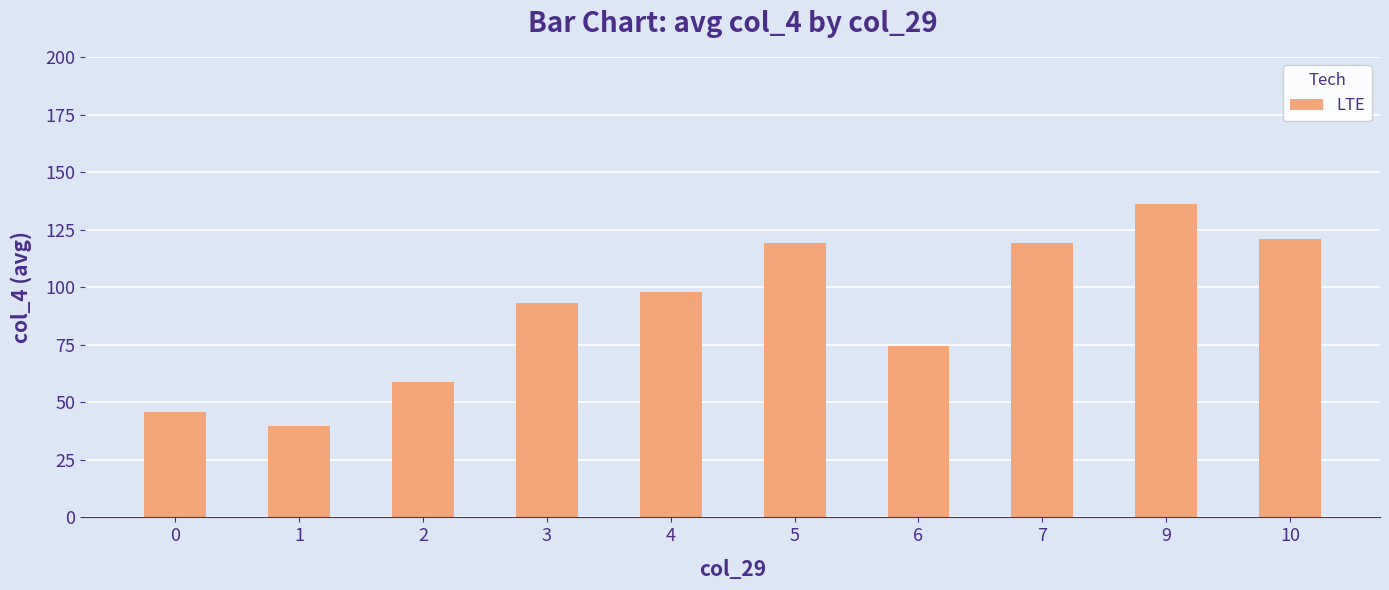

What is the average value?

90.5